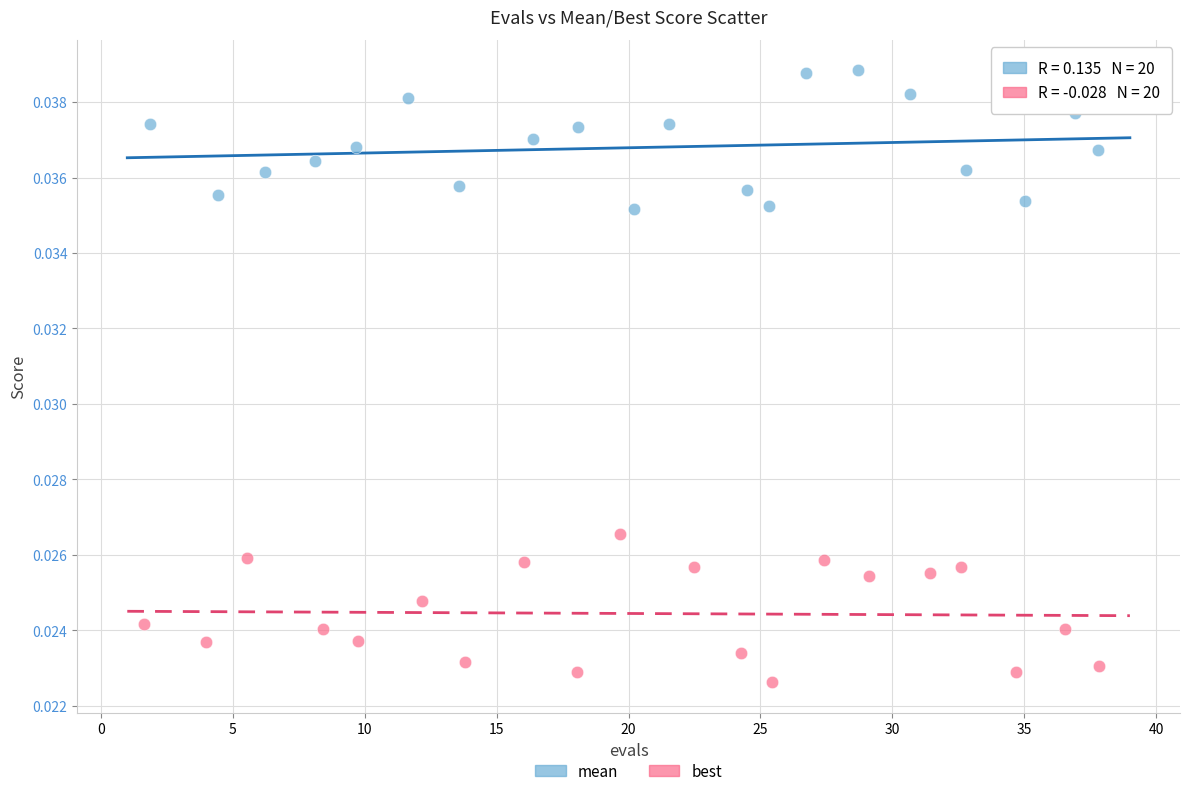

Which series contains the highest Y value?

mean